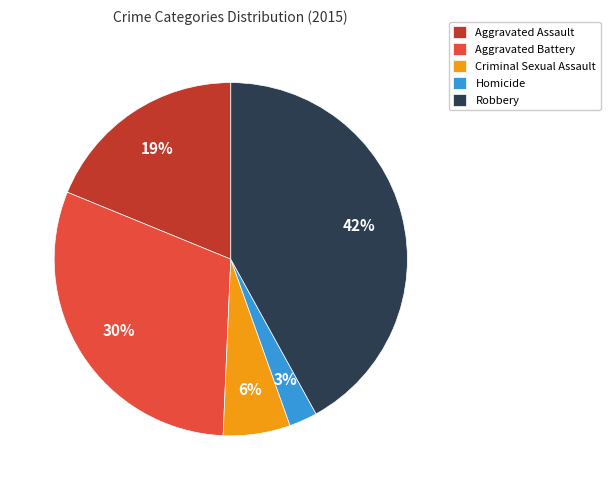

Does Homicide account for over 50% of the chart?

No